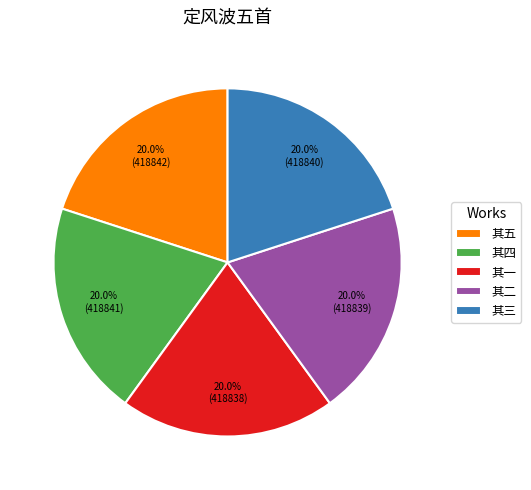

How much of the chart is everything except 其四?

80.0%